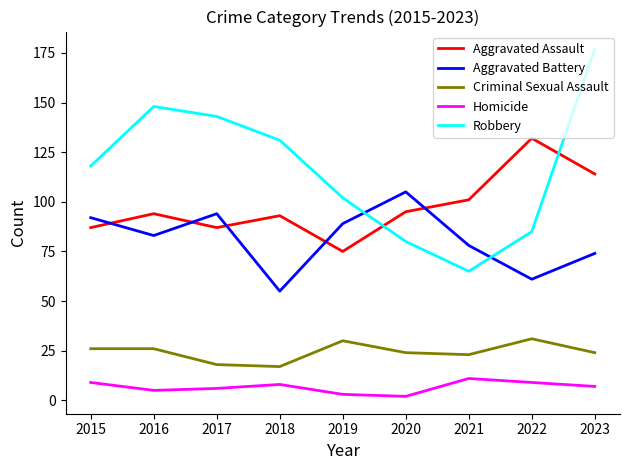

What is the sum of the Robbery values at 2023 and 2019?

279